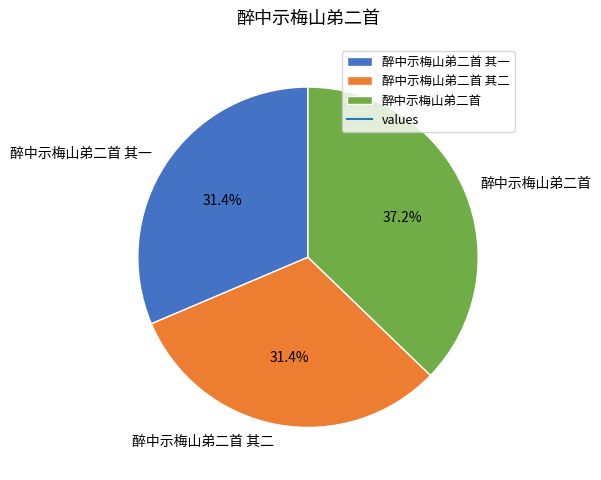

How much of the chart is everything except 醉中示梅山弟二首?

62.8%